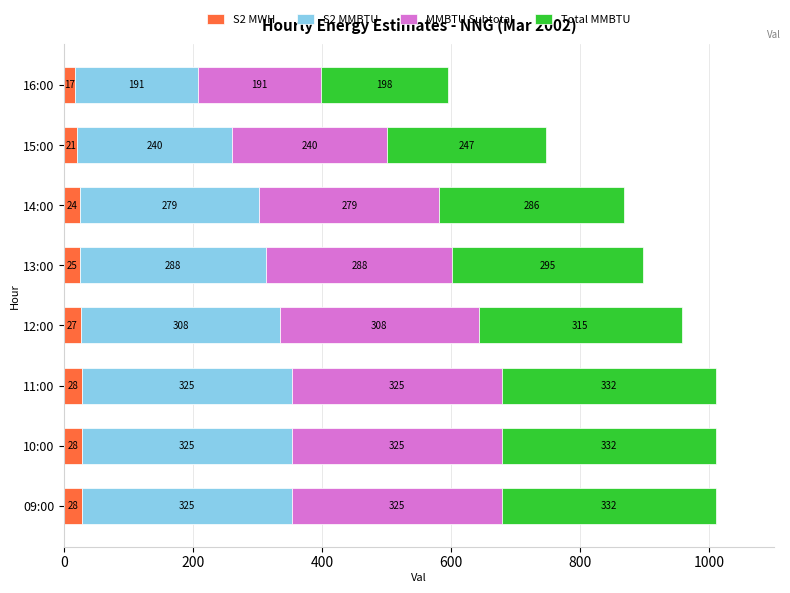

At which label does S2 MWH reach its minimum?

16:00